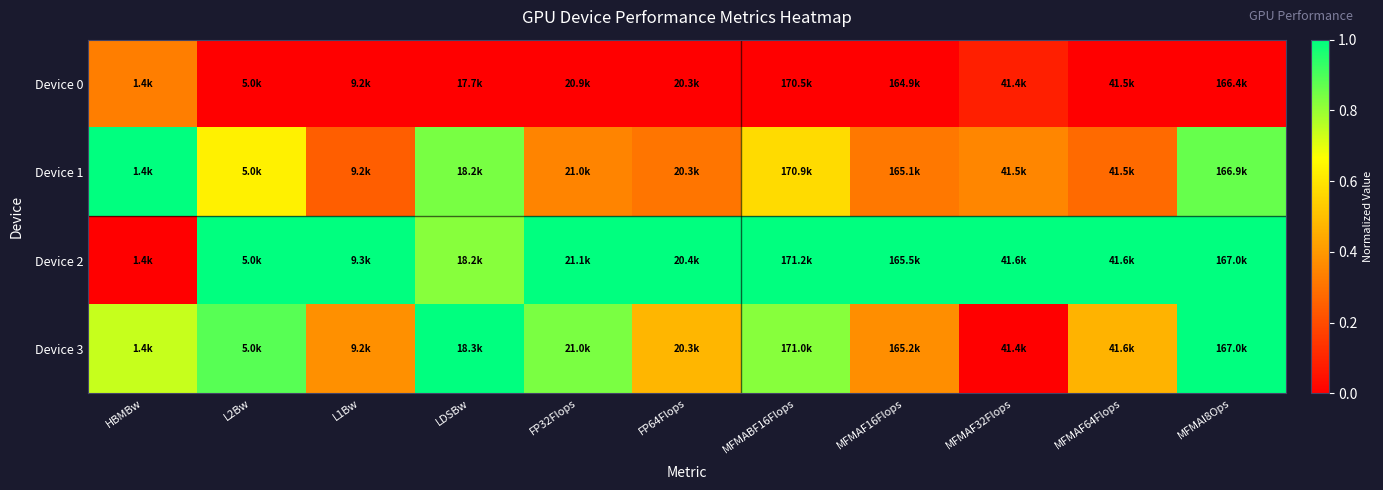

At FP32Flops, list the series in order from largest to smallest.

Device 2, Device 3, Device 1, Device 0